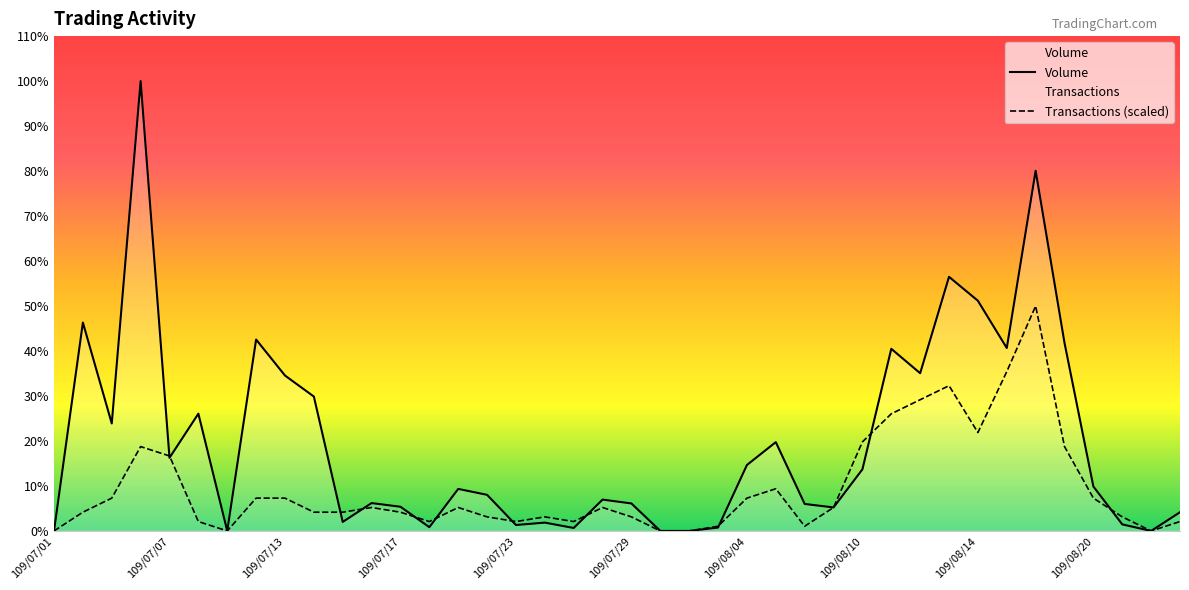

Between 109/07/07 and 109/08/24, which series saw the biggest shift?

Transactions